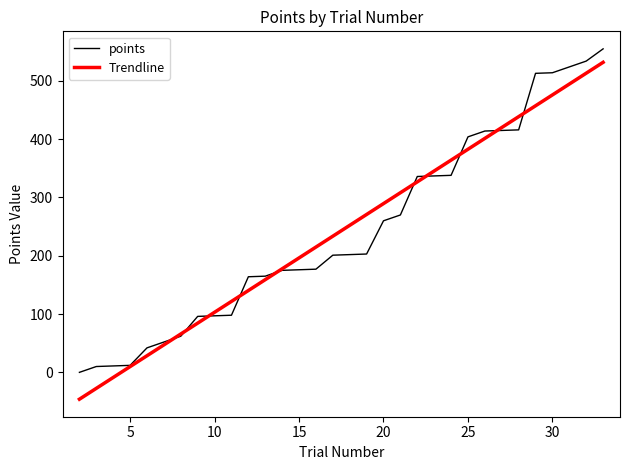

The chart shows a value of 164 at 12. True or false?

True